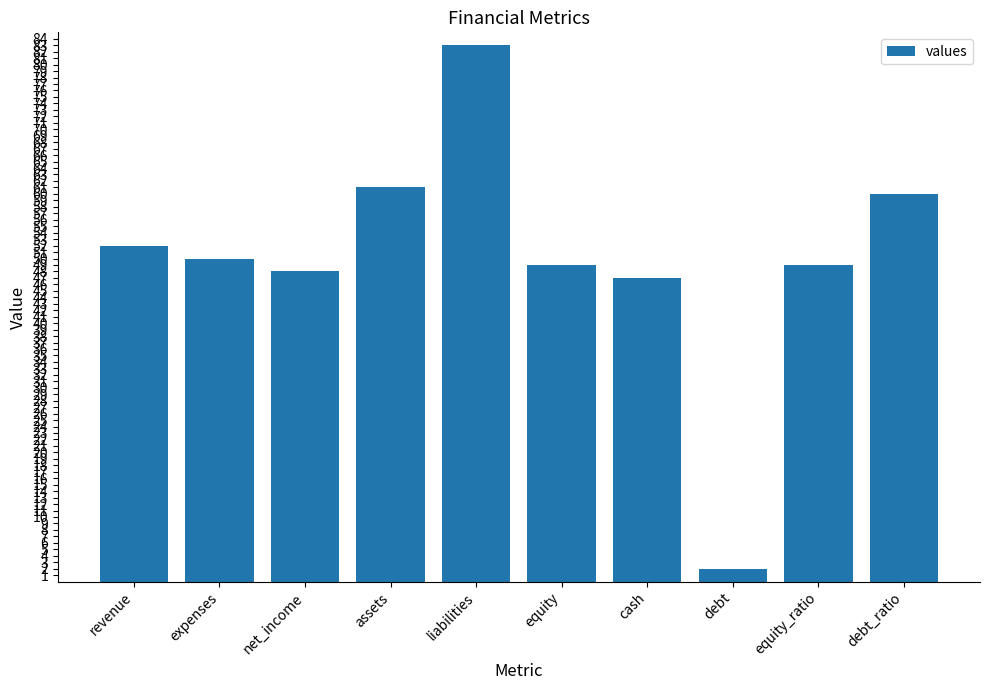

True or false: the data shows 49 at equity_ratio.

True